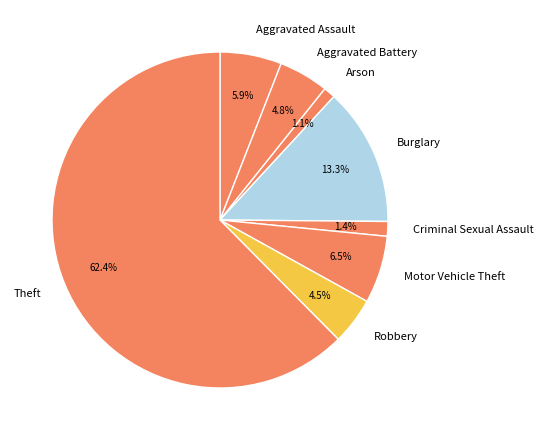

Count the number of slices in the pie.

8